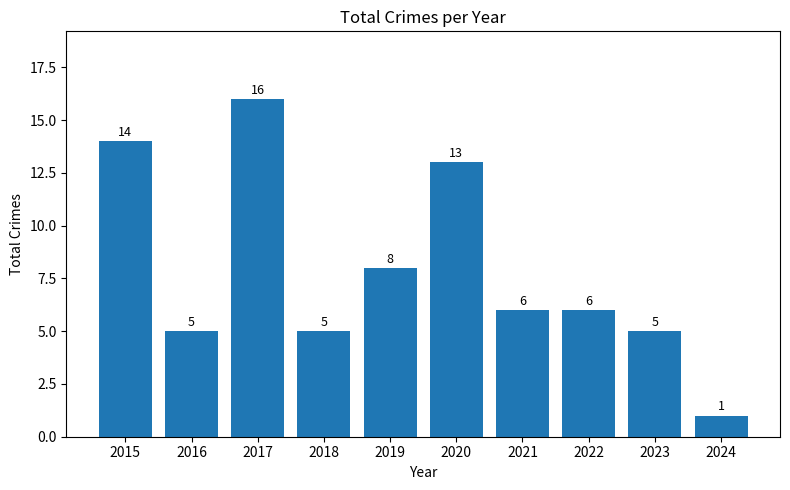

Does the chart contain any negative values?

No